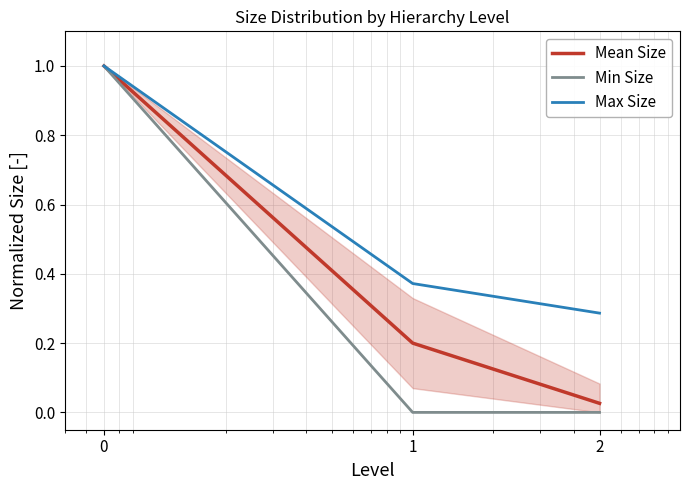

Rank the series at 2 from highest to lowest value.

Max Size, Mean Size, Min Size